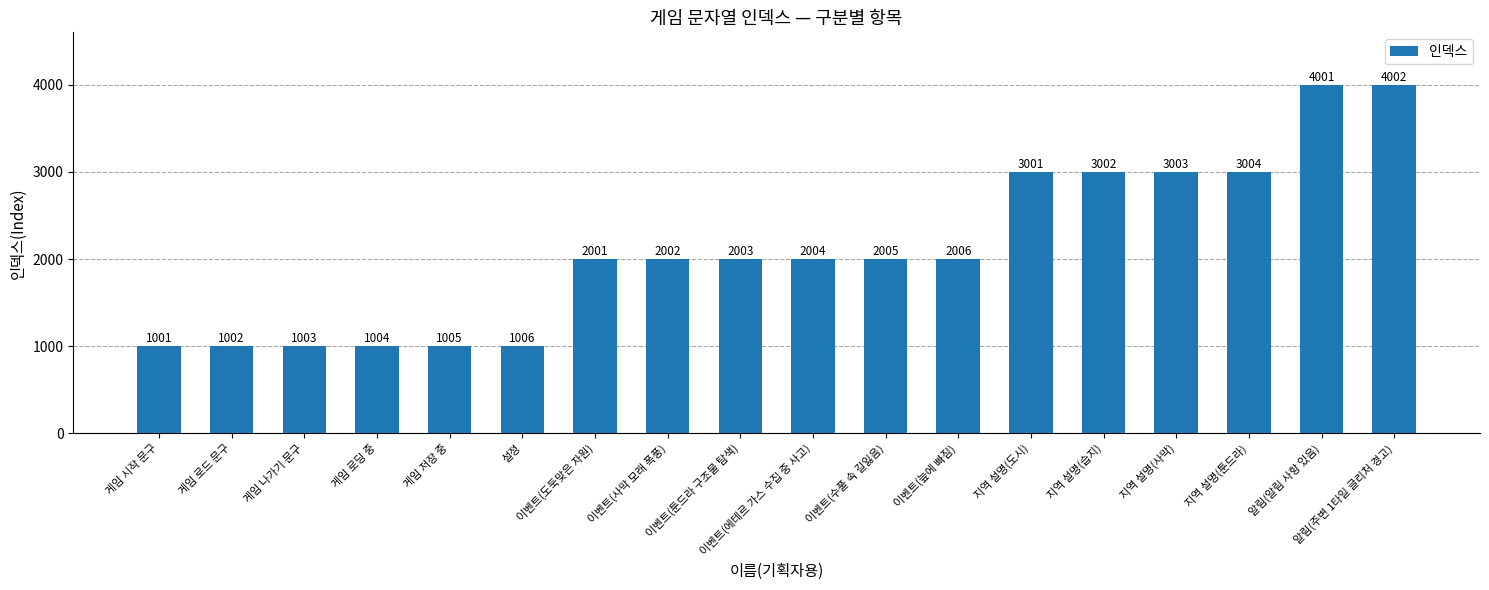

How many categories are shown in the chart?

18